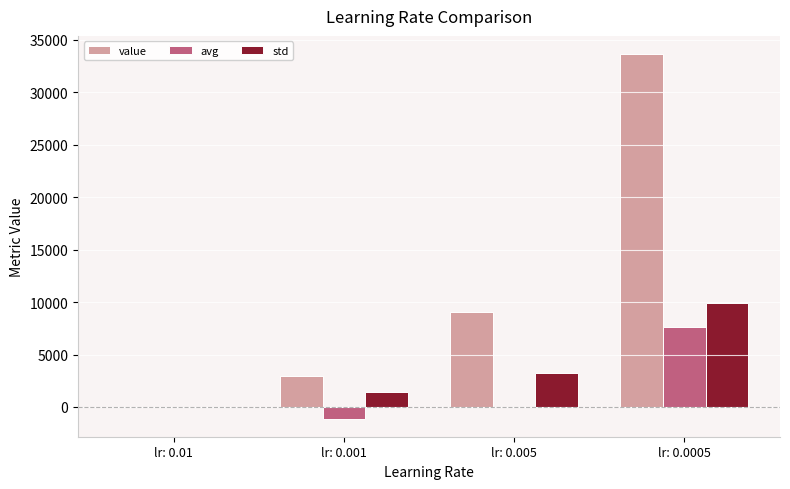

Where is value nearest to the value 16823?

lr: 0.005